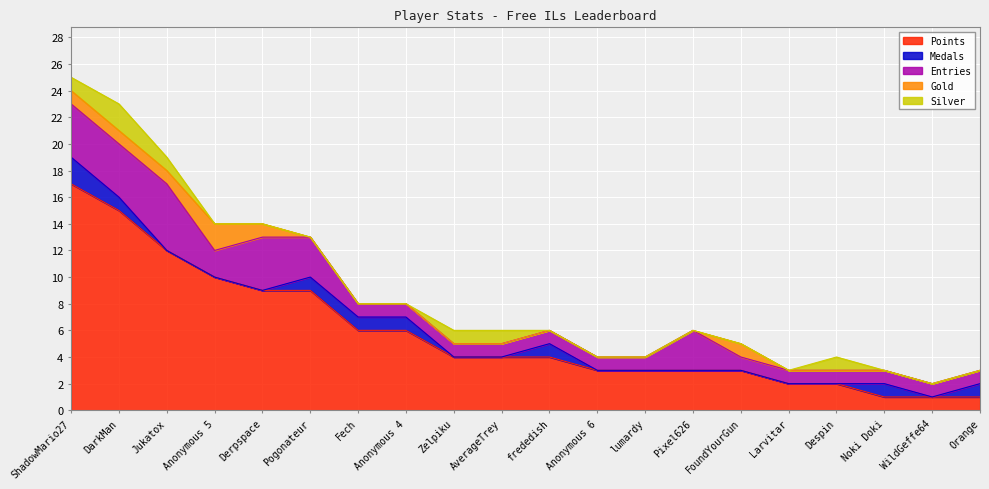

At which label does Medals reach its minimum?

Jukatox